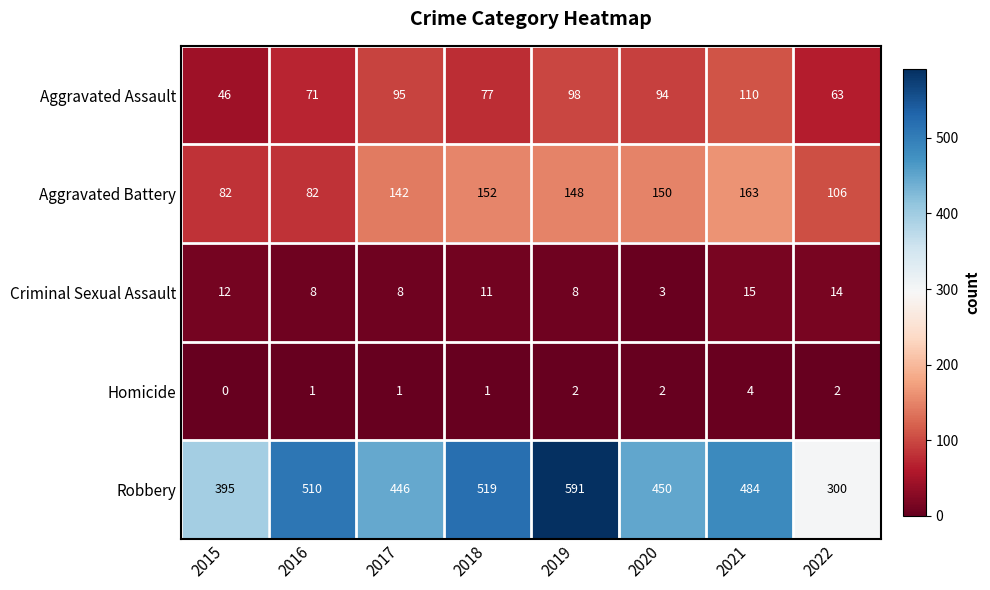

What is the highest value of the Aggravated Battery series?

163